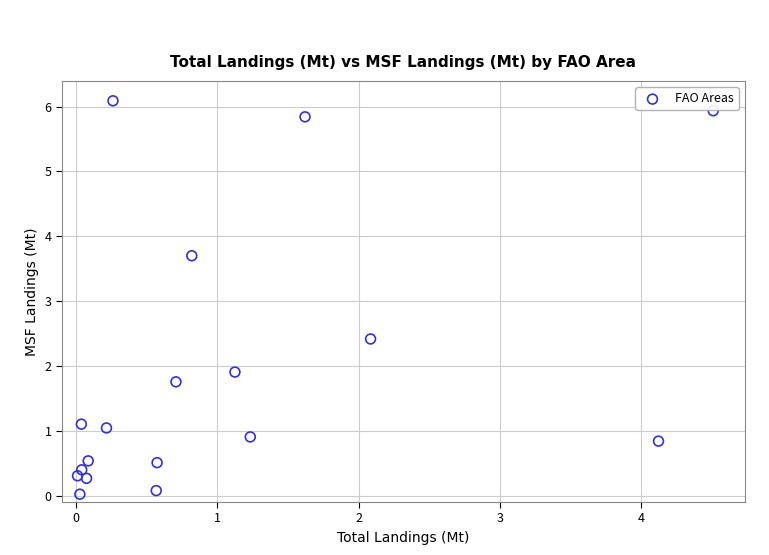

What is the range of Y values (max minus min)?

6.1